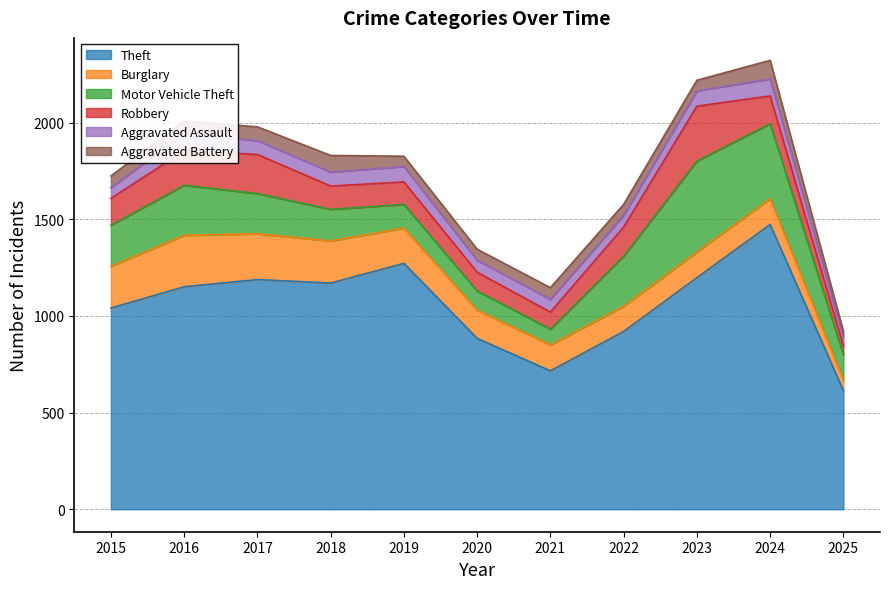

Count the number of categories in the chart.

11